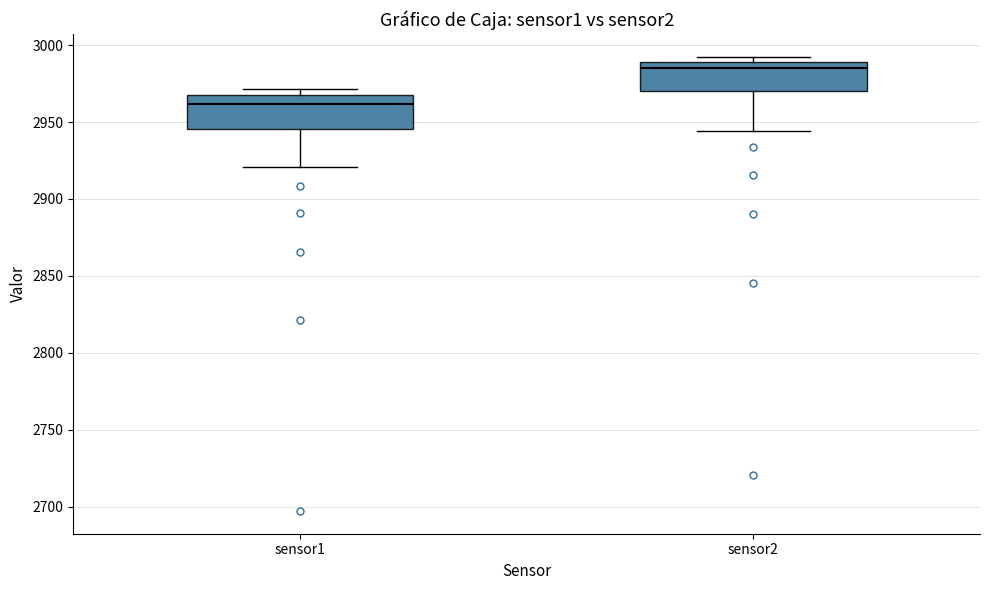

Reading left to right, read every box against the y-axis: the position of its median line, the range the box covers, and the ends of its whiskers. The values are not printed on the chart, so give them approximately, as read against the axis.

sensor1: median 2960, box 2945 to 2970, whiskers 2920 to 2970 (just above the box's upper edge)
sensor2: median 2985, box 2970 to 2990, whiskers 2945 to 2990 (just above the box's upper edge)